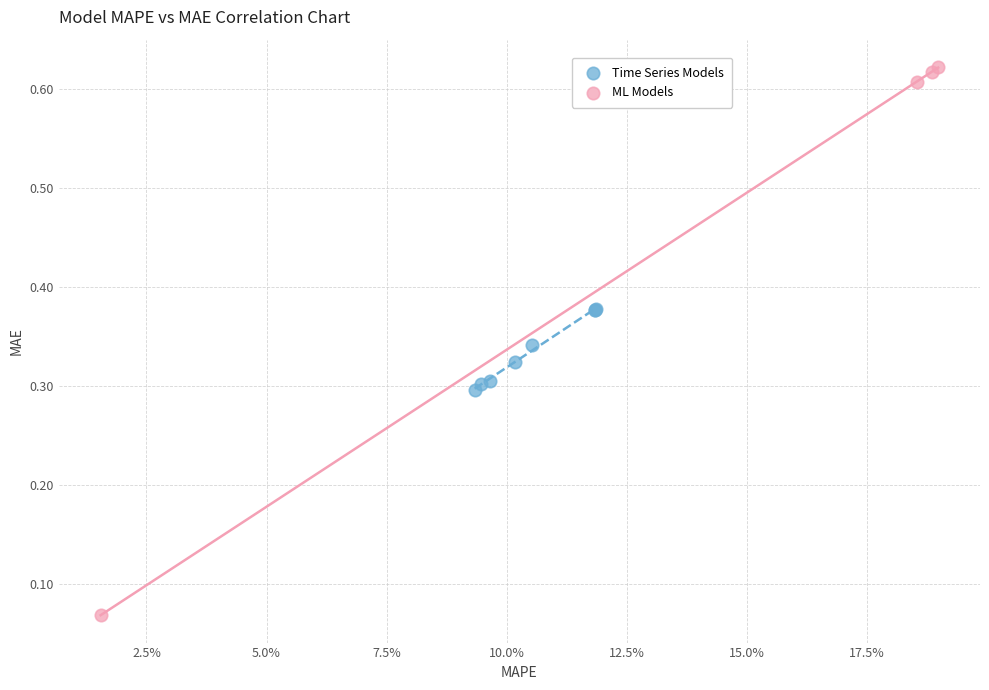

Which series contains the lowest Y value?

ML Models